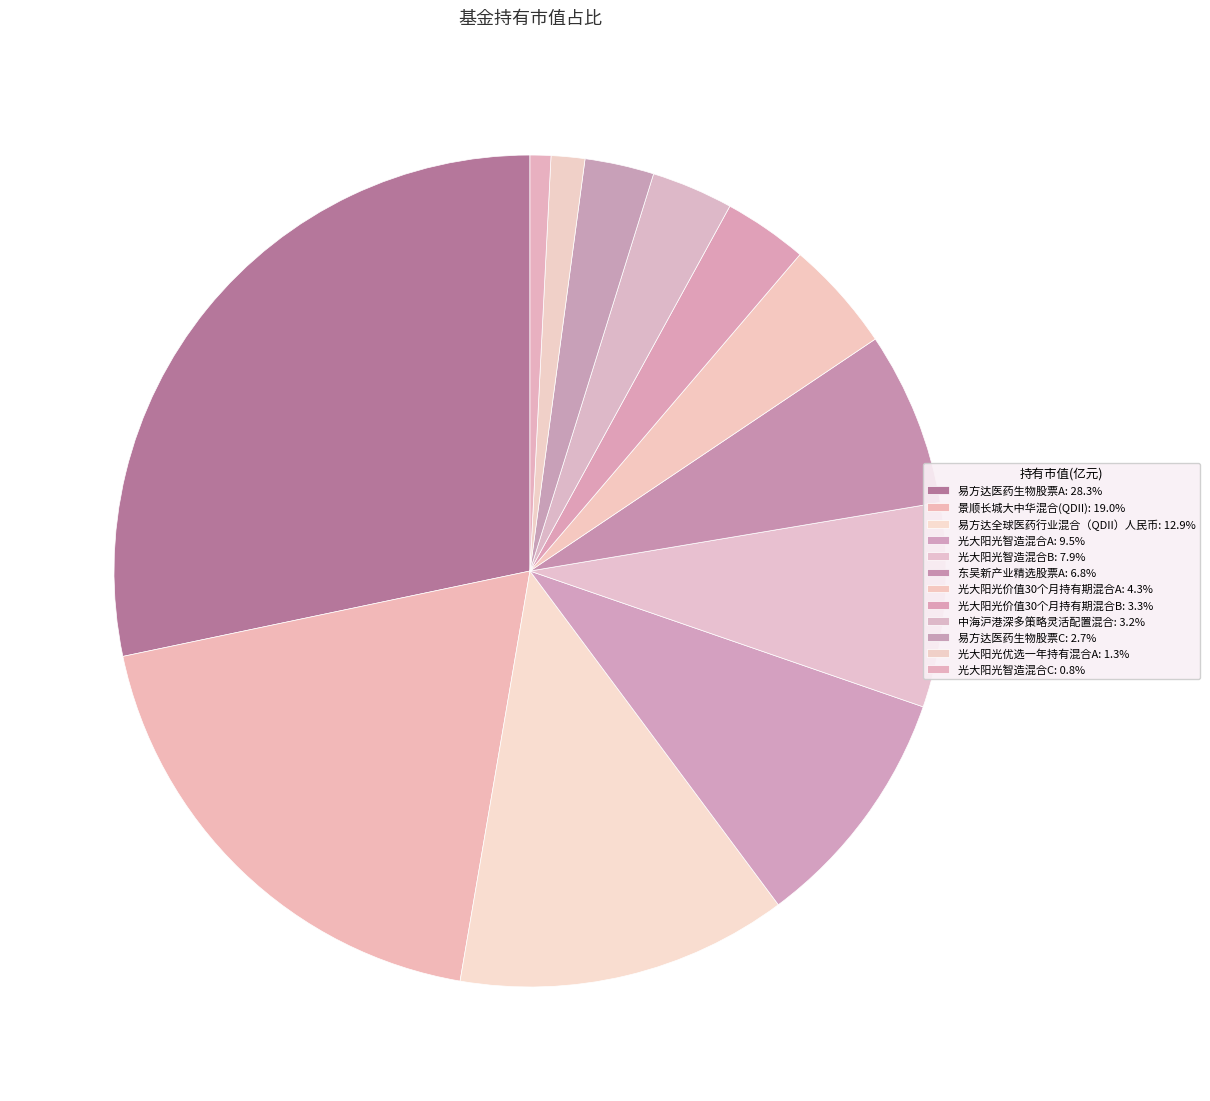

Which slice is the largest?

易方达医药生物股票A